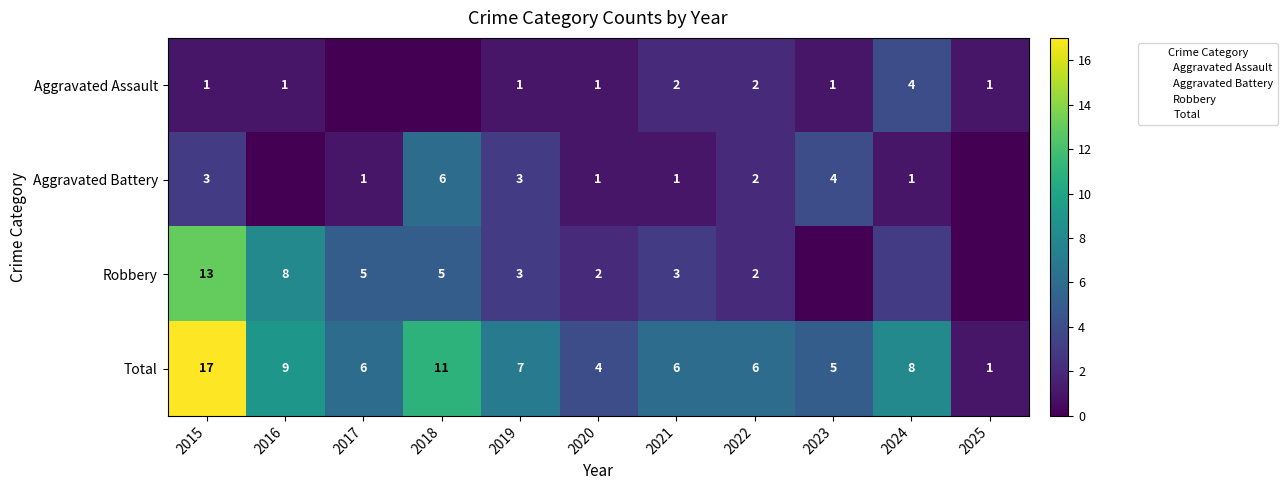

What is the sum of the Aggravated Assault values at 2024 and 2016?

5